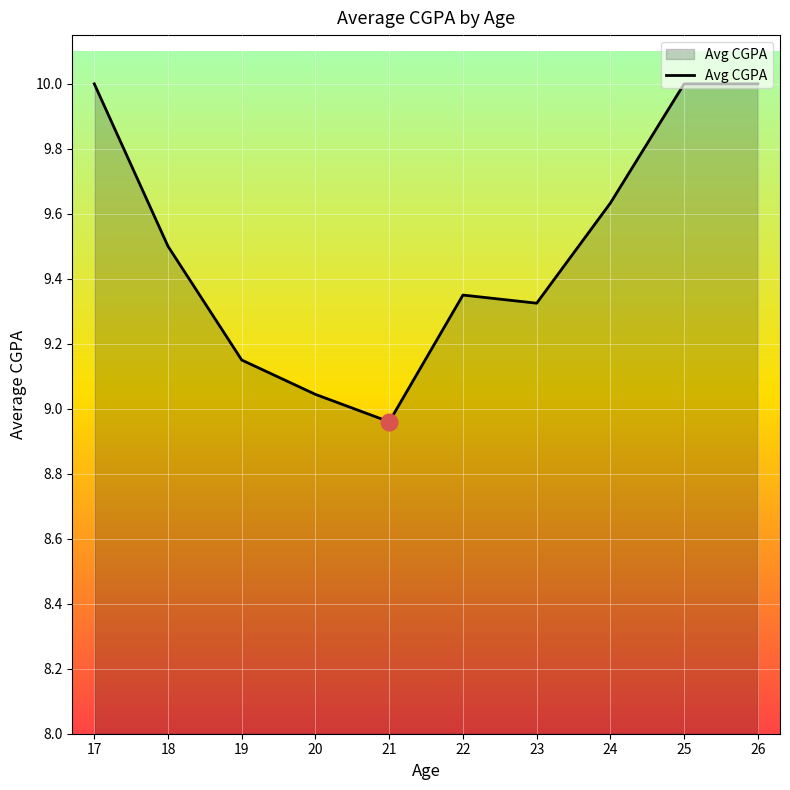

What is the sum of all values?

95.0